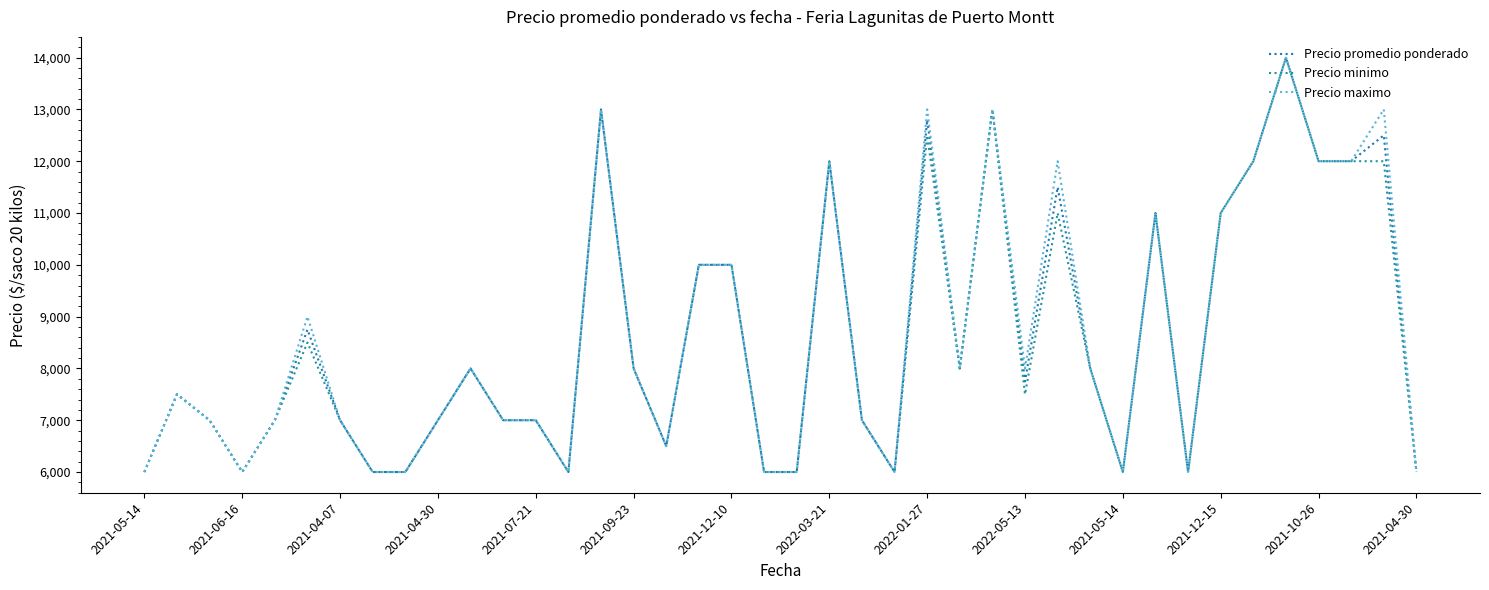

List the series in order of their peak value, lowest first.

Precio promedio ponderado, Precio minimo, Precio maximo